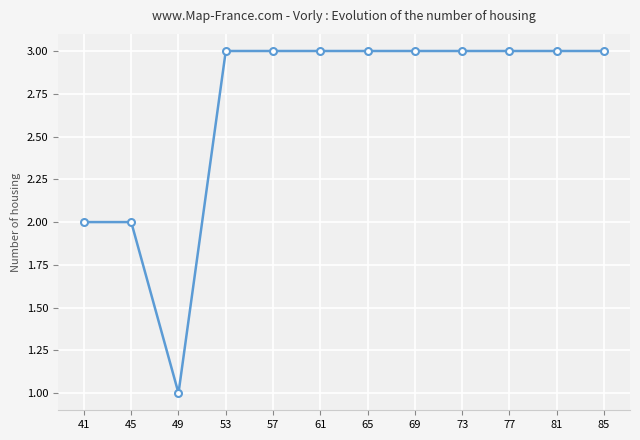

The value at 61 is 4. True or false?

False